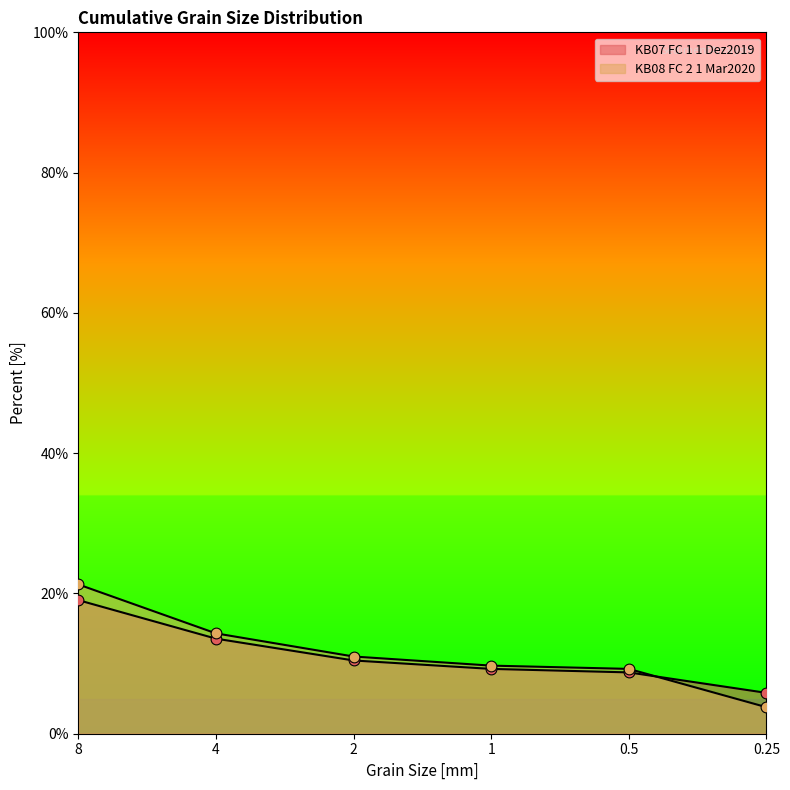

What are all the series names shown in the legend?

KB07 FC 1 1 Dez2019, KB08 FC 2 1 Mar2020